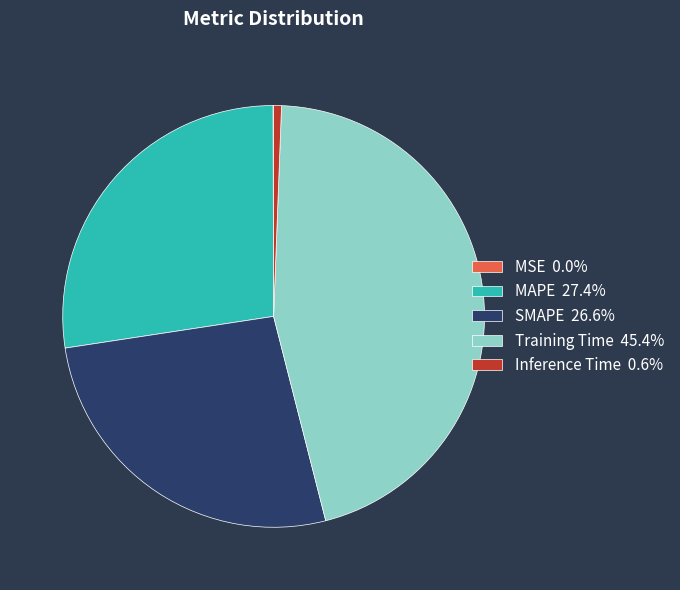

True or false: Inference Time accounts for 1% of the total.

True